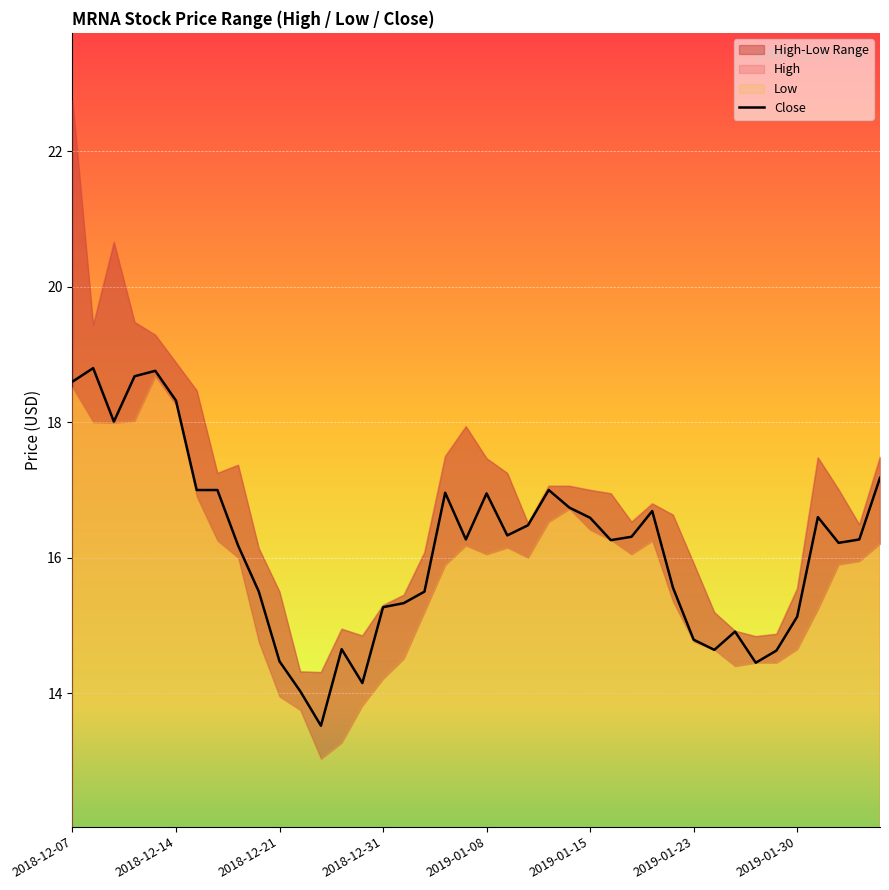

What is the lowest value of the Close series?

13.5